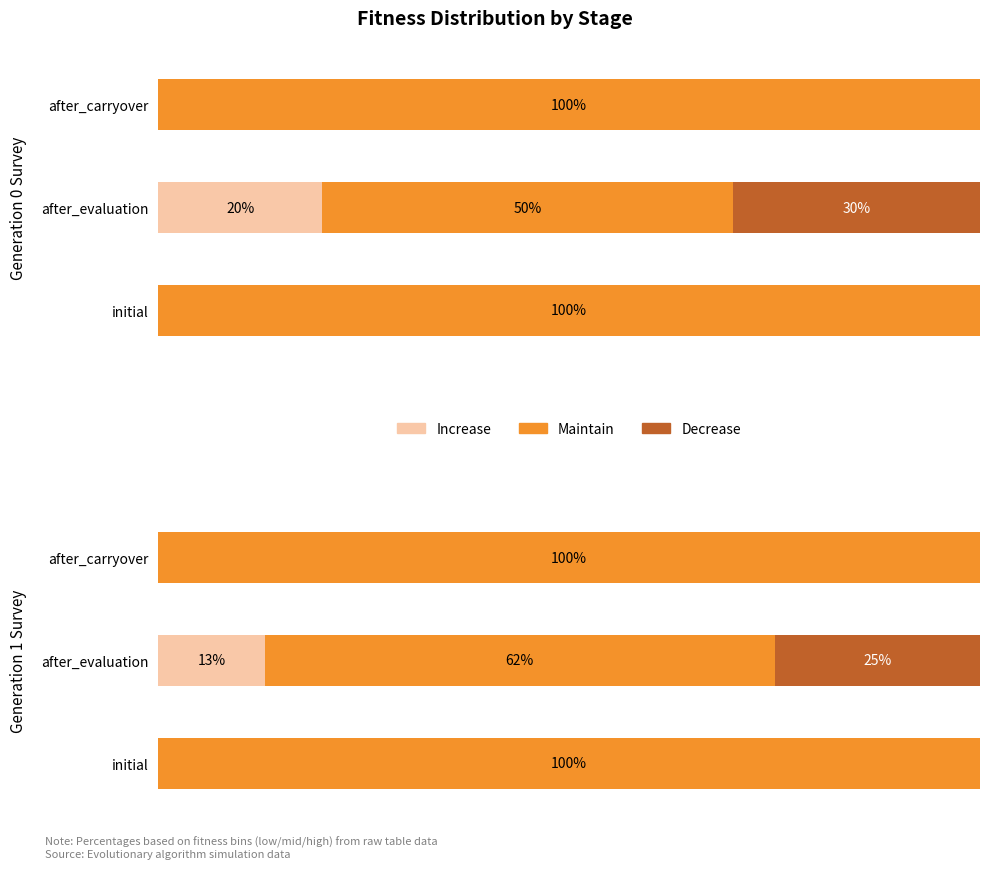

How many categories are shown in the chart?

3